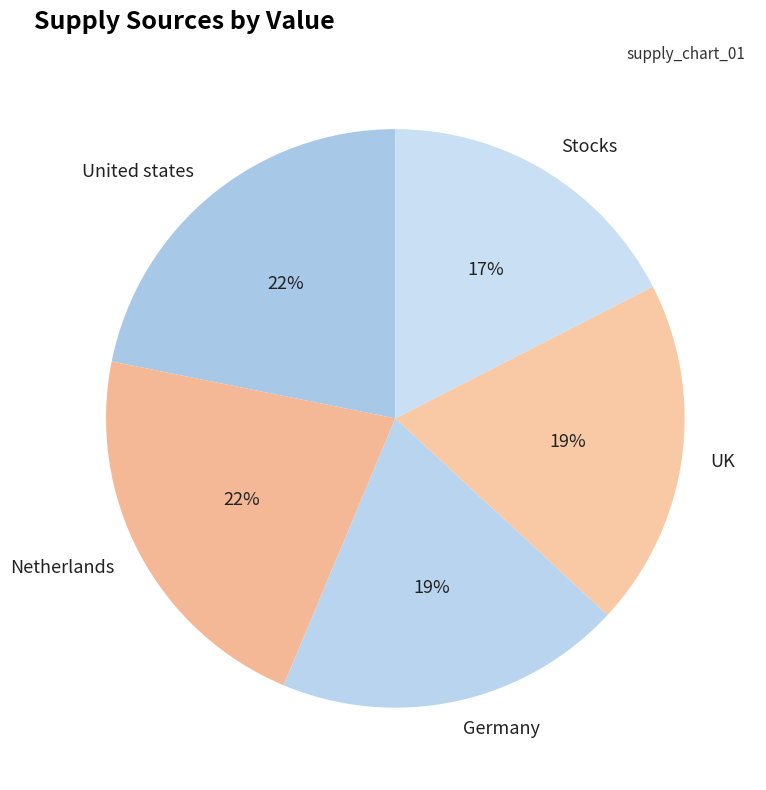

To the nearest percent, what is the average slice percentage?

20%